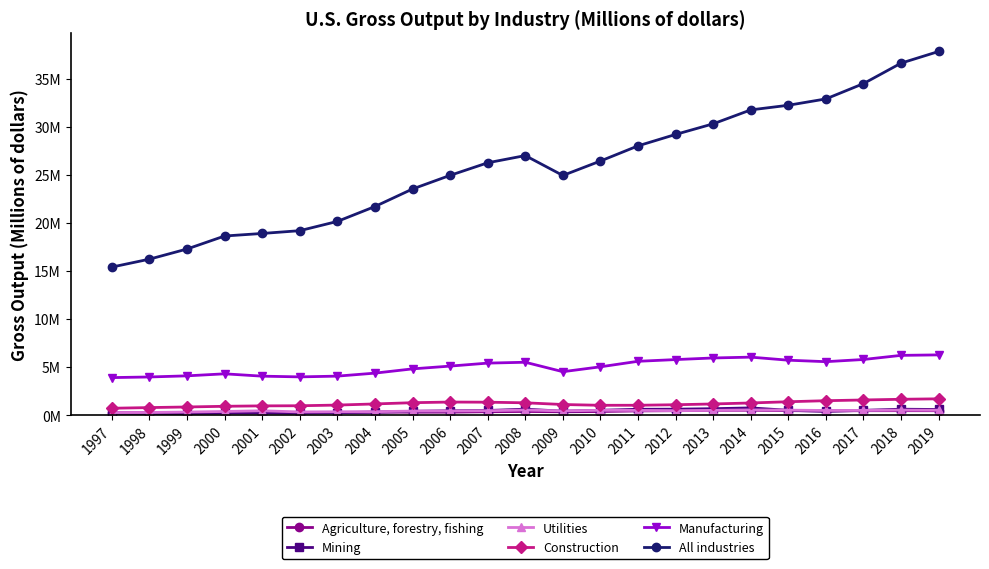

True or false: Manufacturing and All industries intersect in this chart.

False